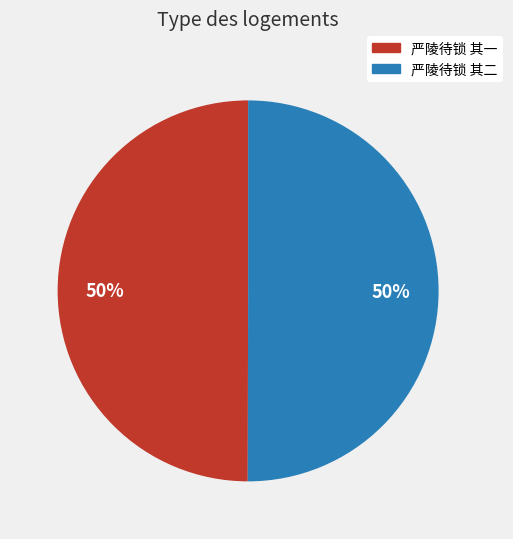

Do 严陵待锁 其二 and 严陵待锁 其一 together represent more than half of the pie?

Yes